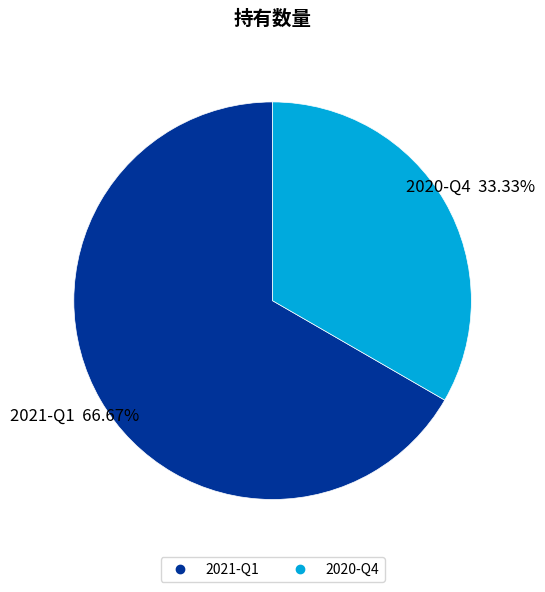

Between 2020-Q4 and 2021-Q1, which is larger?

2021-Q1